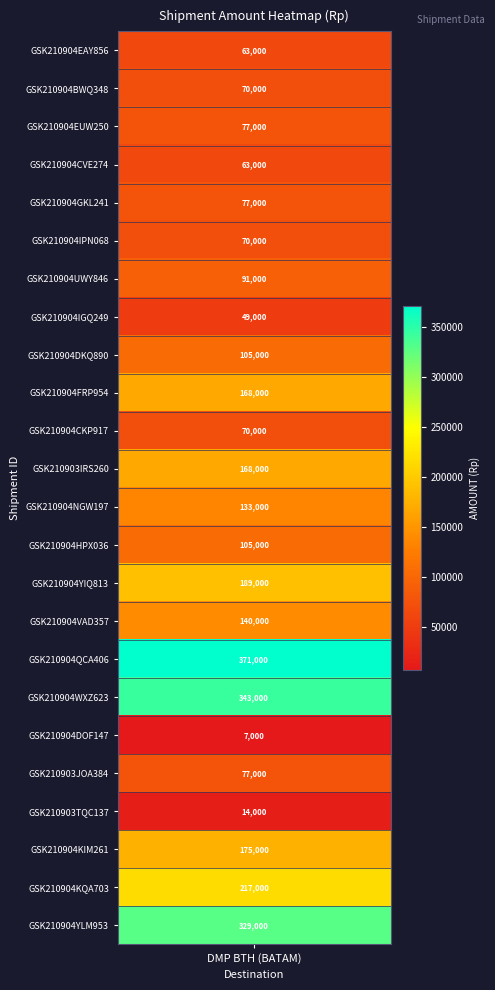

Where does the data first go above 105000?

GSK210904FRP954